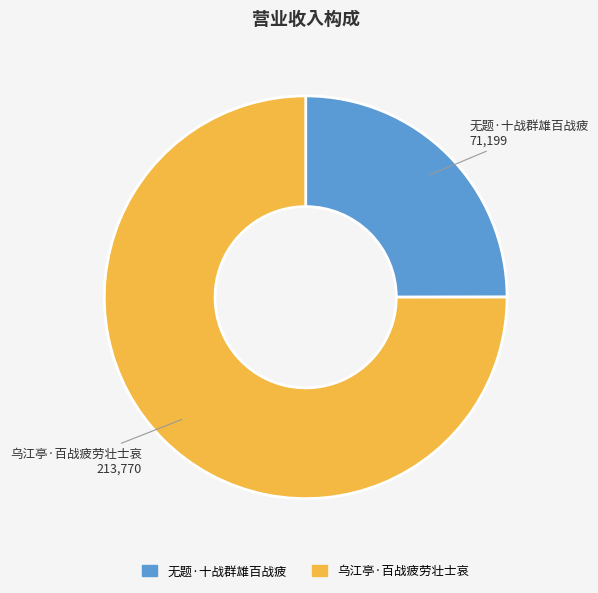

Rank the categories by value from lowest to highest.

无题·十战群雄百战疲, 乌江亭·百战疲劳壮士哀